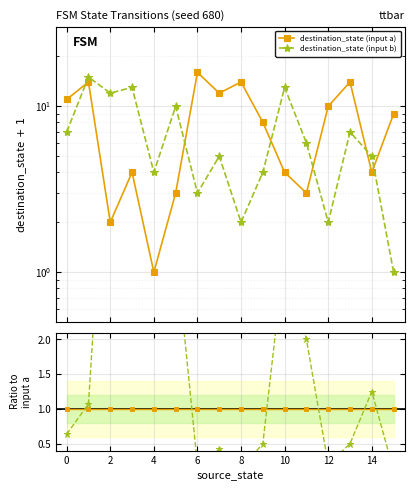

What is the label of the 14th point from the right?

2